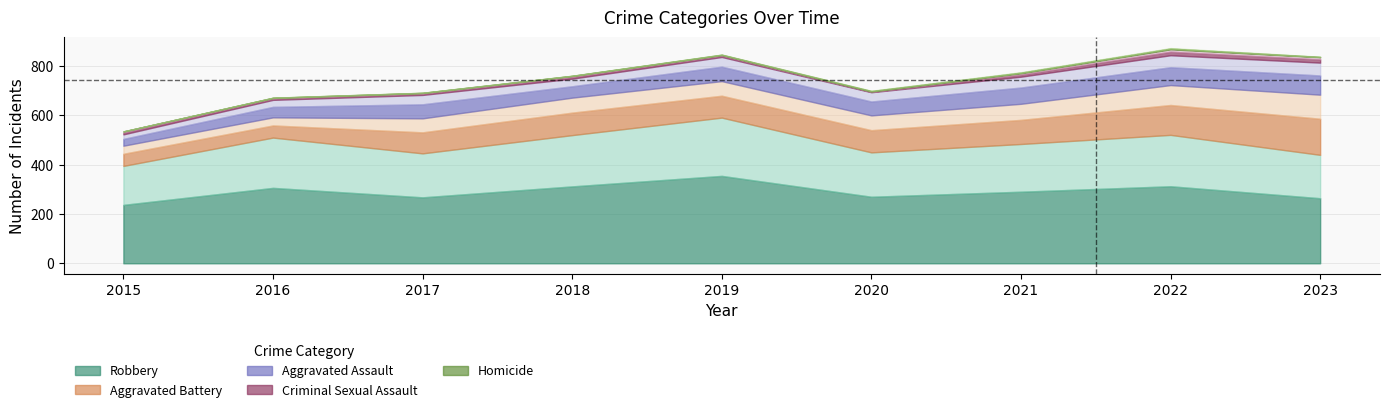

What is the highest value of the Homicide series?

5